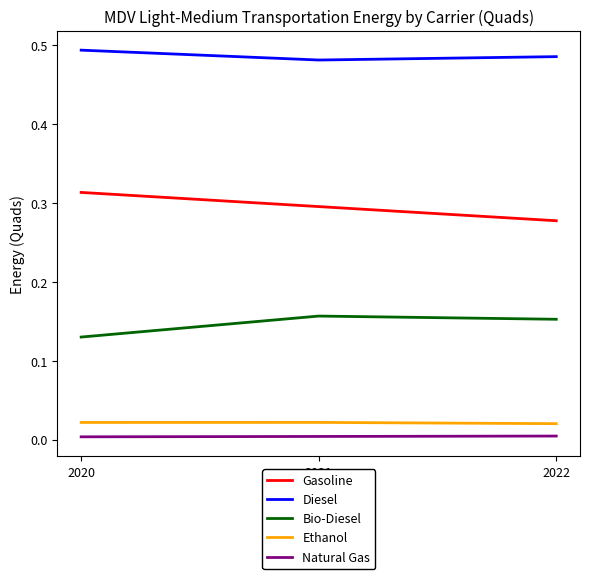

Does the chart have visible grid lines?

No